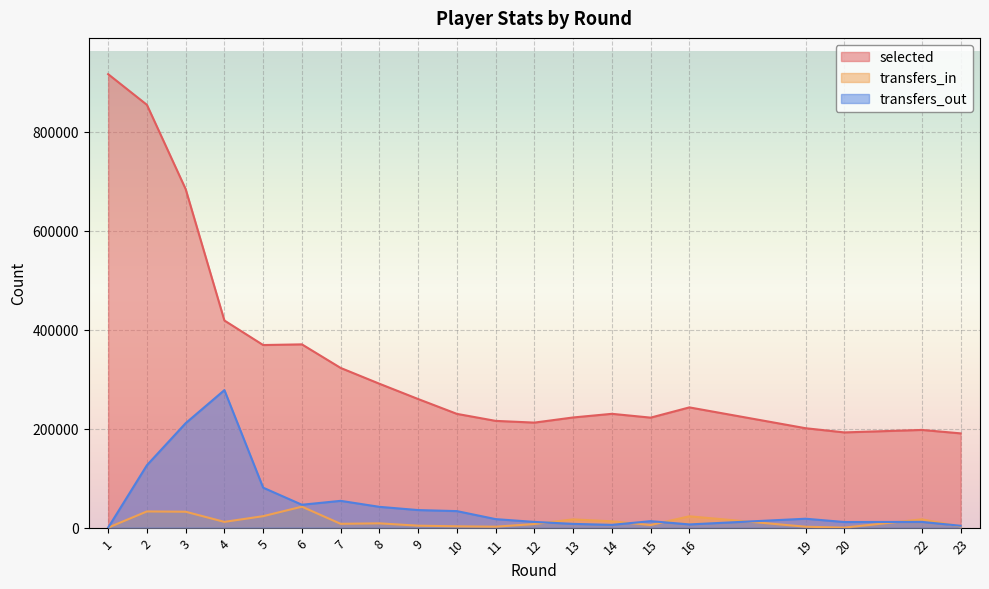

How many times do transfers_in and transfers_out cross each other?

6